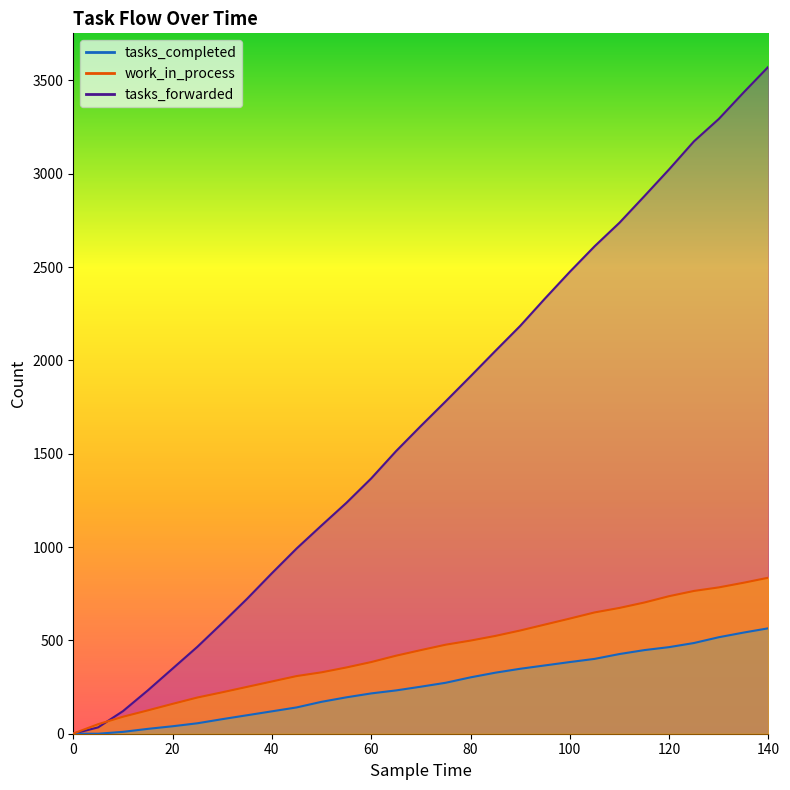

Rank the series at 60 from lowest to highest value.

tasks_completed, work_in_process, tasks_forwarded